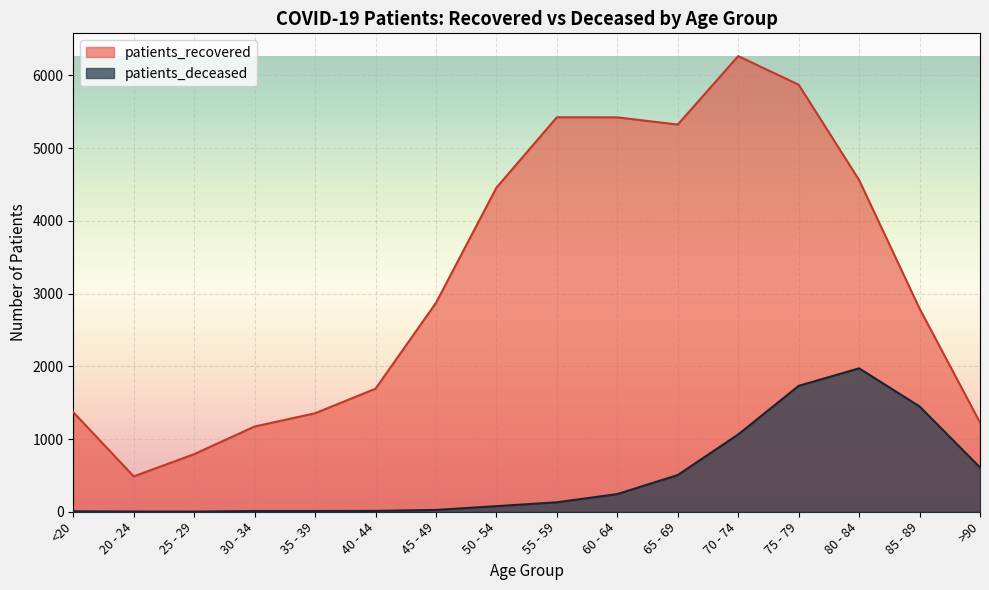

What is the sum of all patients_deceased values?

7846